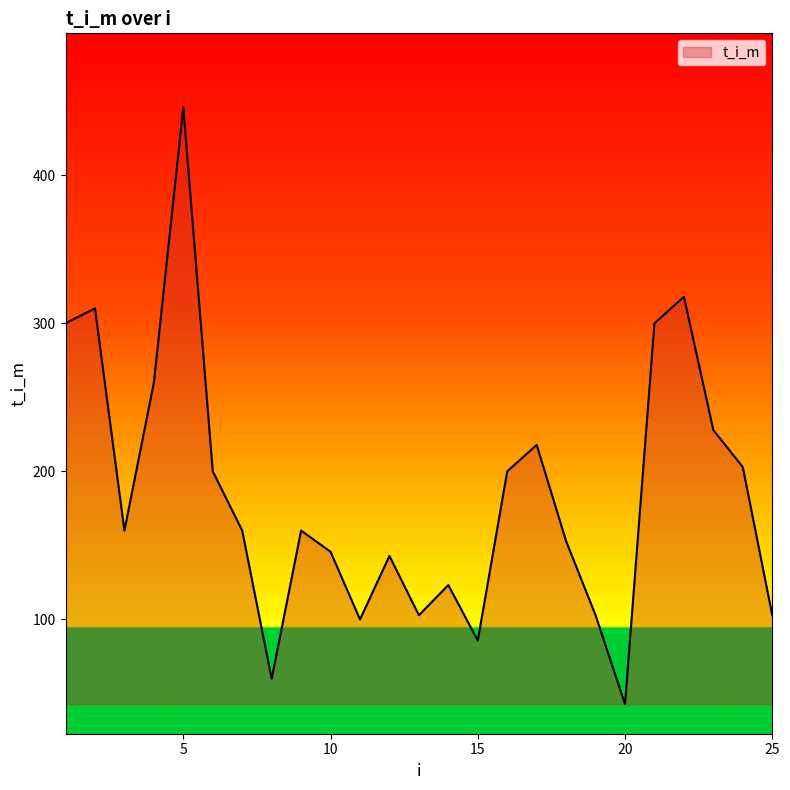

What is the greatest value displayed?

445.7